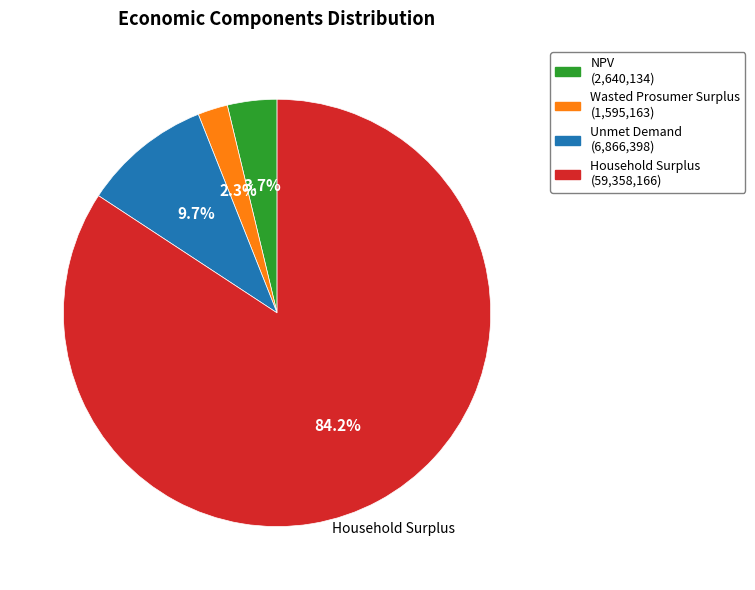

Is there a majority slice in this chart?

Yes